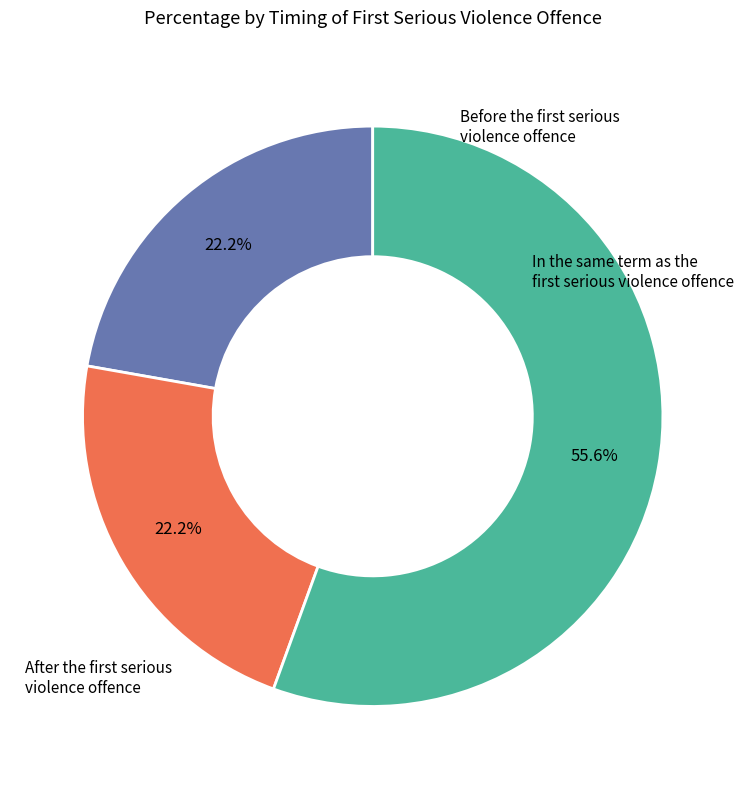

Is there any slice that represents more than half of the pie?

Yes